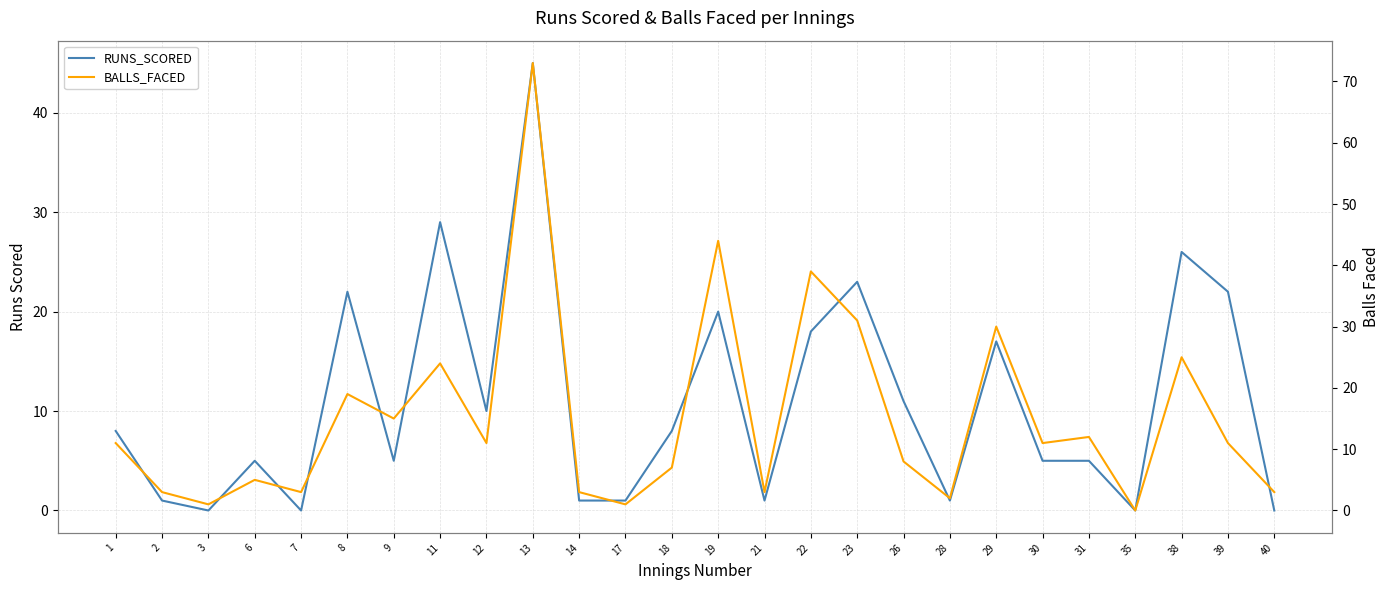

Rank the series at 19 from lowest to highest value.

RUNS_SCORED, BALLS_FACED